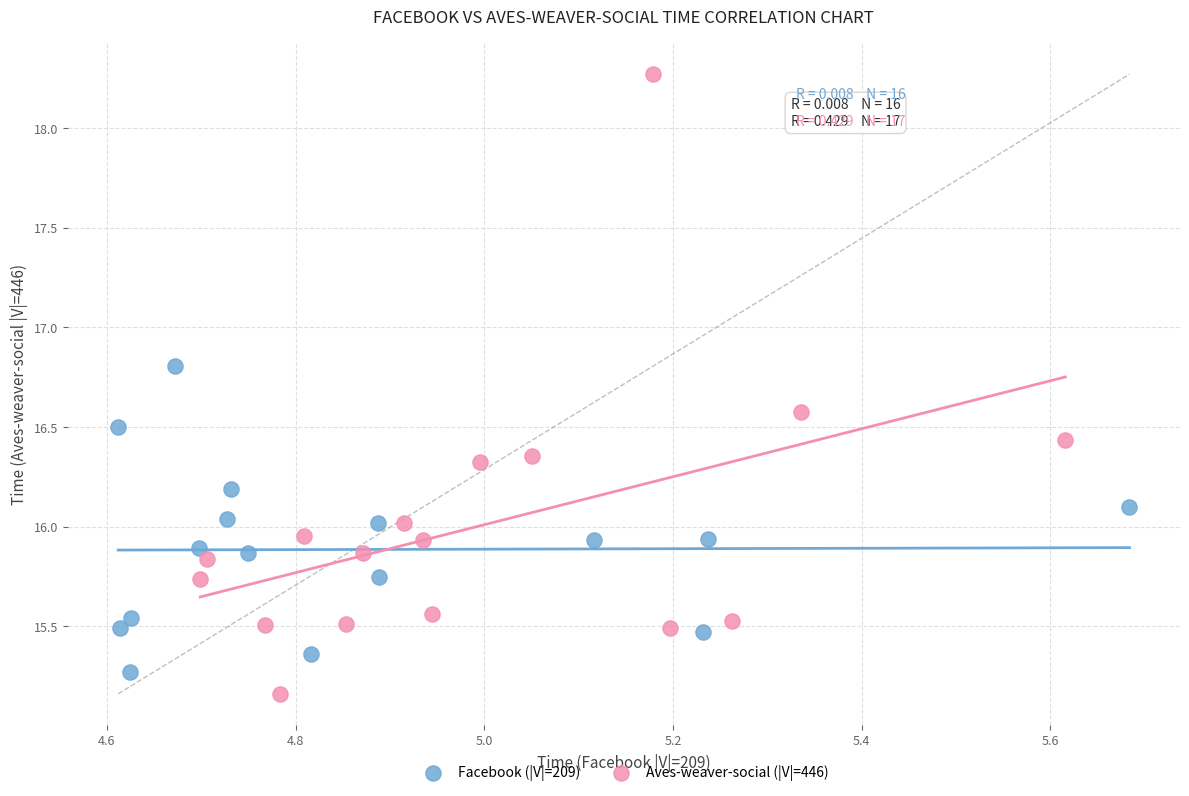

What are all the series names shown in the legend?

Facebook (|V|=209), Aves-weaver-social (|V|=446)